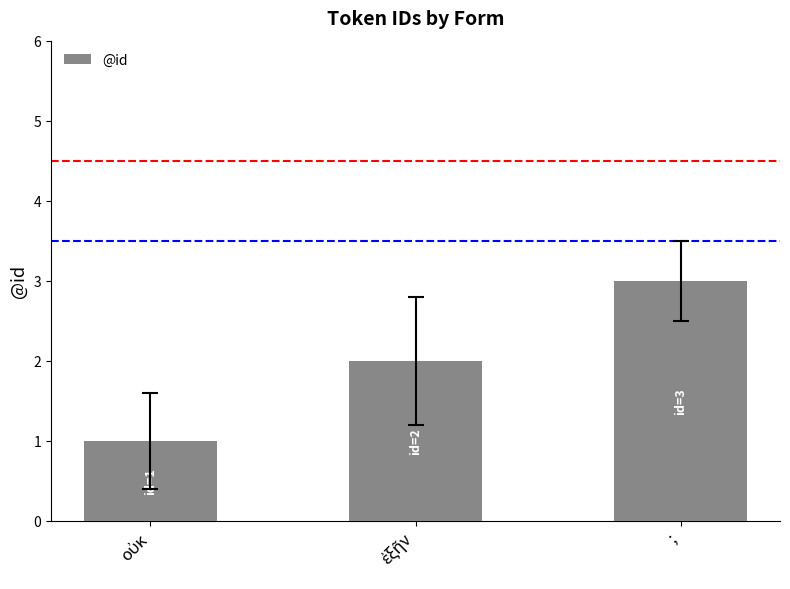

What is the maximum value shown in the chart?

3